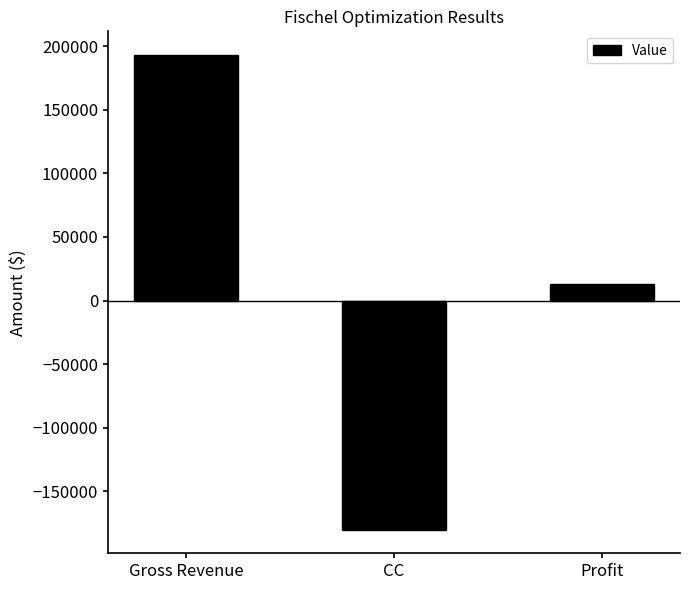

Rank the categories by value from highest to lowest.

Gross Revenue, Profit, CC